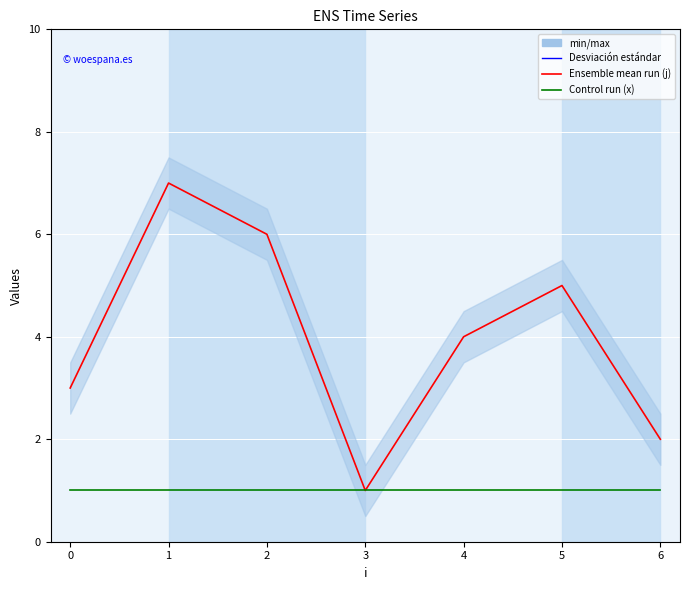

How many data points does each series have?

7